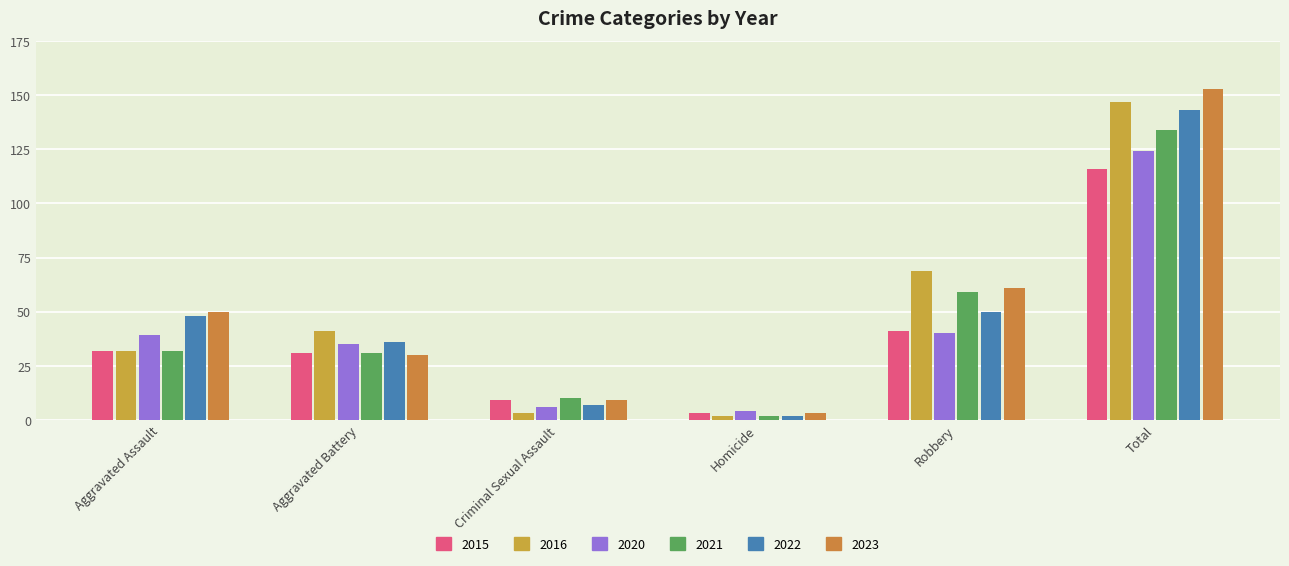

Between Criminal Sexual Assault and Robbery, which is larger?

Robbery